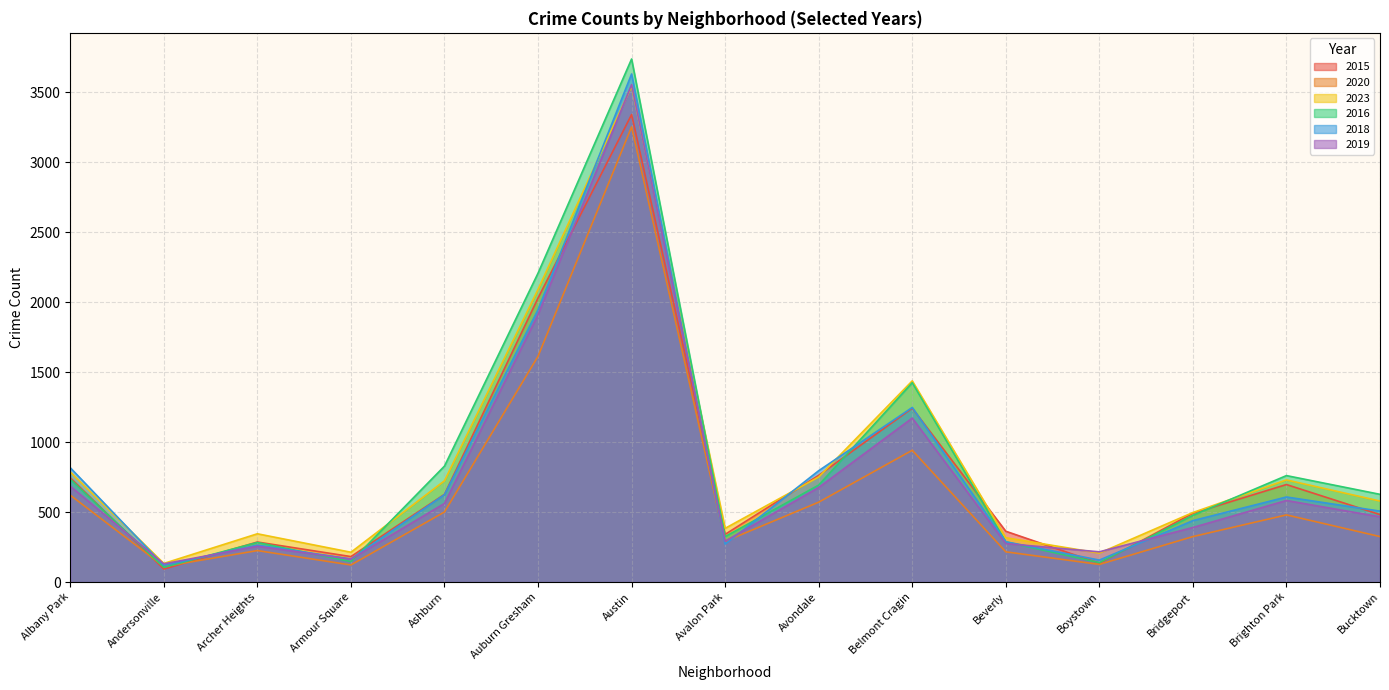

The value of 2020 at Ashburn is 501. True or false?

True